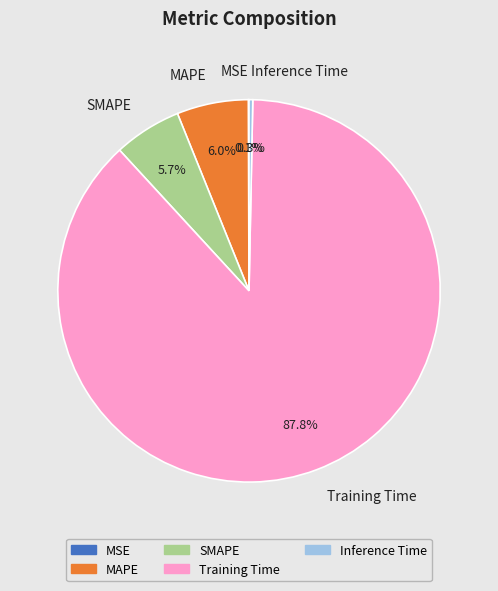

Is Training Time the majority of the pie?

Yes